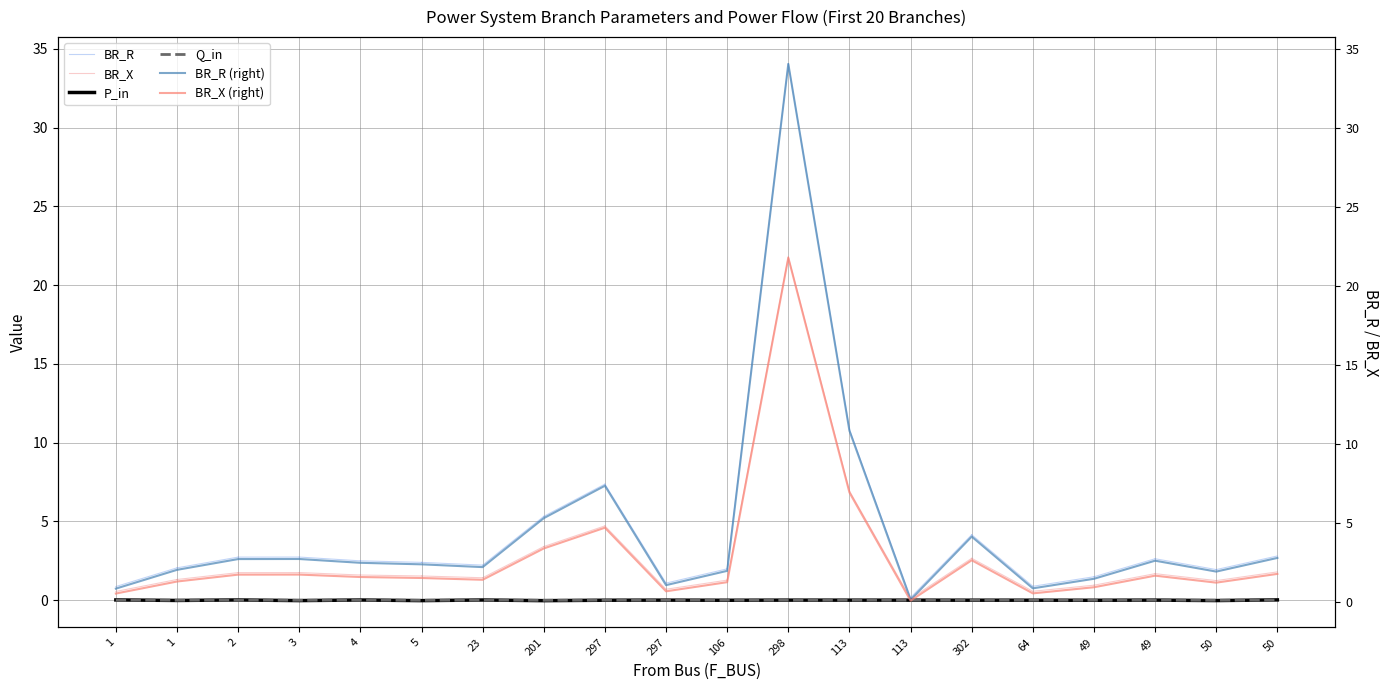

Rank the categories by Q_in value from lowest to highest.

201, 5, 3, 50, 1, 49, 106, 297, 302, 64, 113, 113, 297, 298, 49, 23, 4, 2, 1, 50